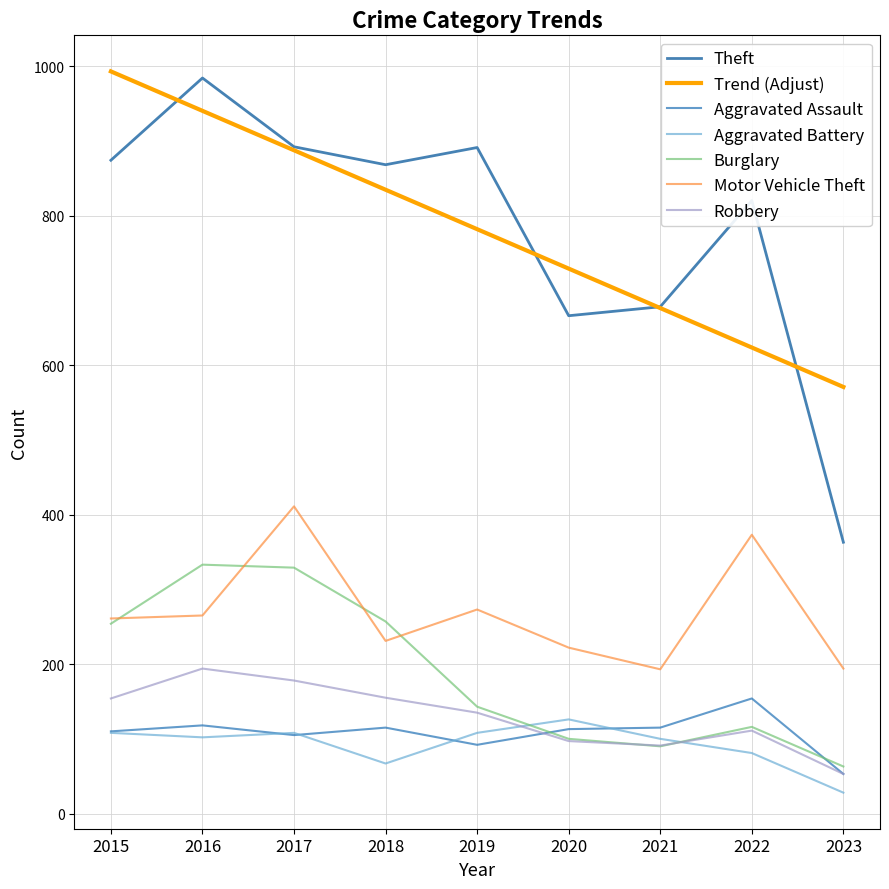

True or false: Motor Vehicle Theft and Aggravated Assault intersect in this chart.

False